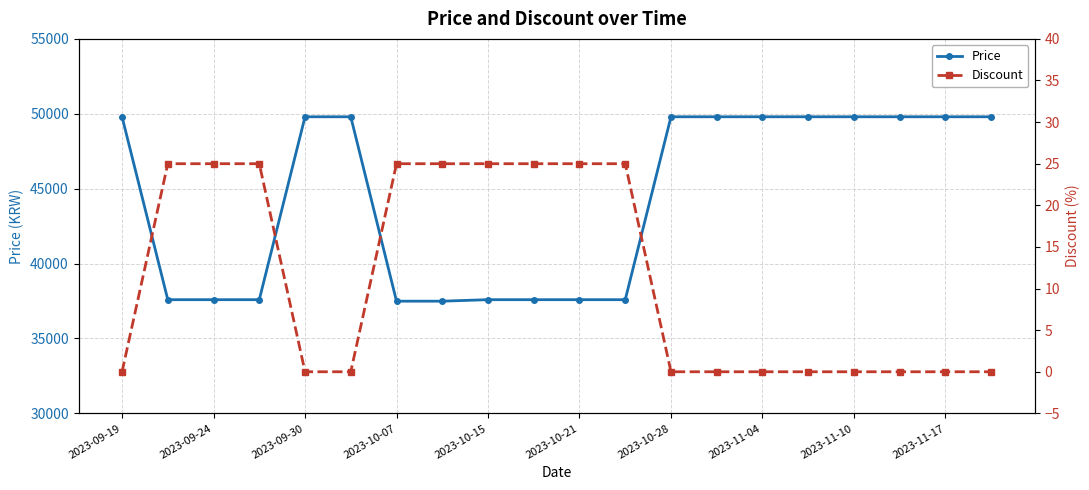

What is the lowest value of the Price series?

37490